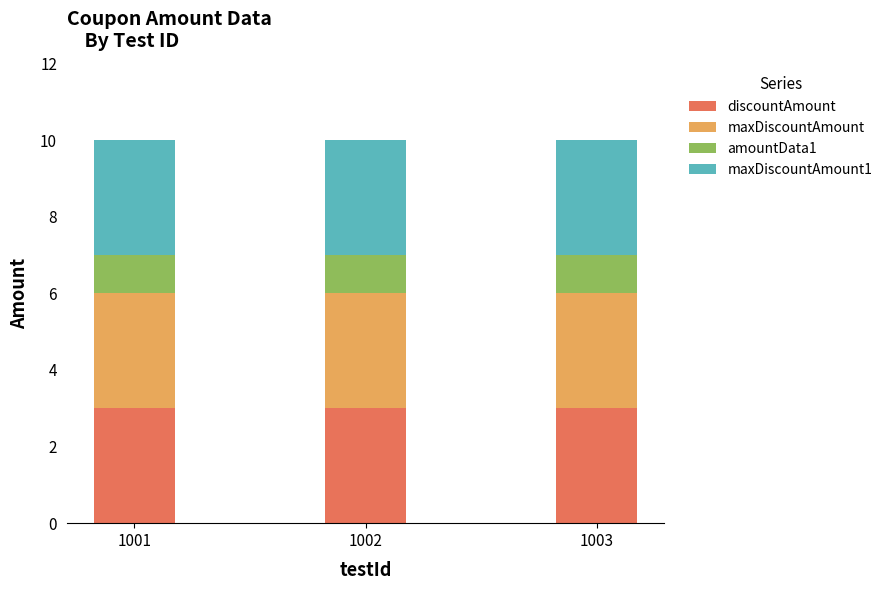

What is the maximum value for discountAmount?

3